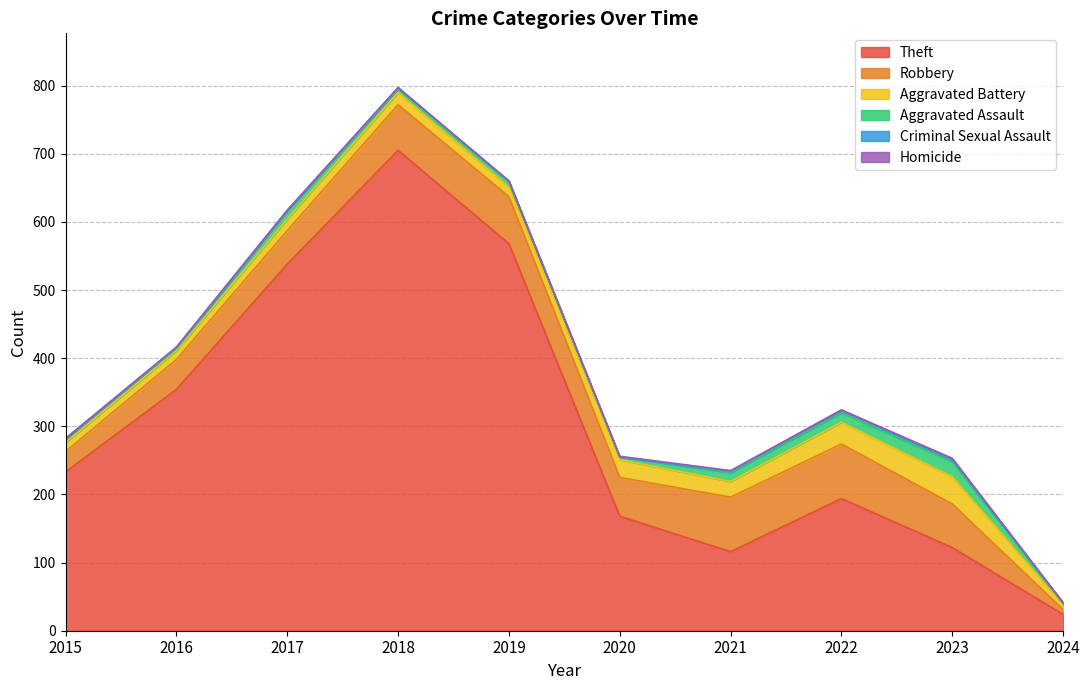

Reading left to right, extract all data points from this chart.

Theft: 233	354	538	705	568	168	116	194	122	24
Robbery: 30	44	49	67	69	57	80	80	64	7
Aggravated Battery: 13	13	17	18	14	26	23	32	40	7
Aggravated Assault: 6	3	12	5	8	4	13	14	22	2
Criminal Sexual Assault: 0	2	1	2	1	0	2	4	3	1
Homicide: 0	0	0	0	0	1	1	0	2	0